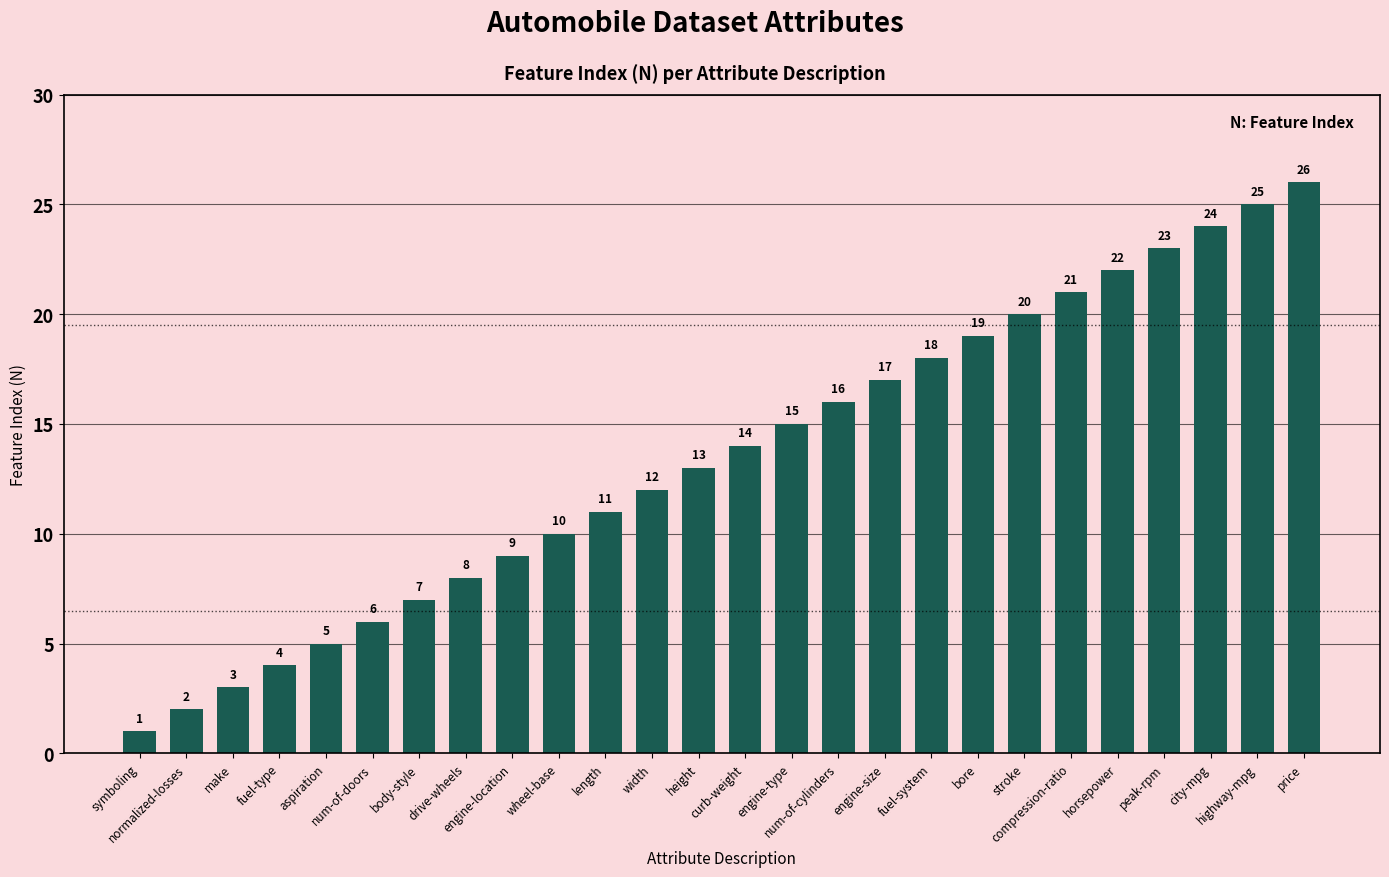

What is the value of the 16th bar from the left?

16